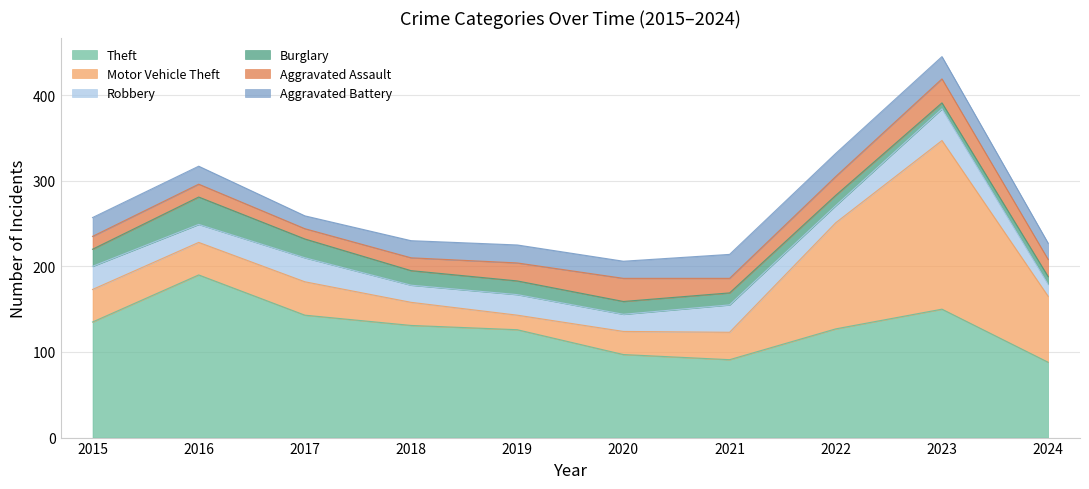

Is the value of Aggravated Assault at 2024 greater than the value of Robbery at 2015?

No